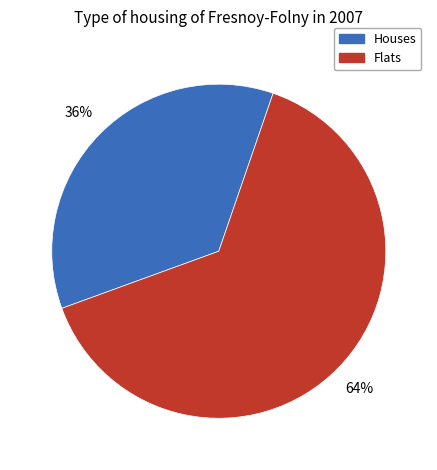

To the nearest percent, what is the difference between the largest and smallest slice percentages?

28%